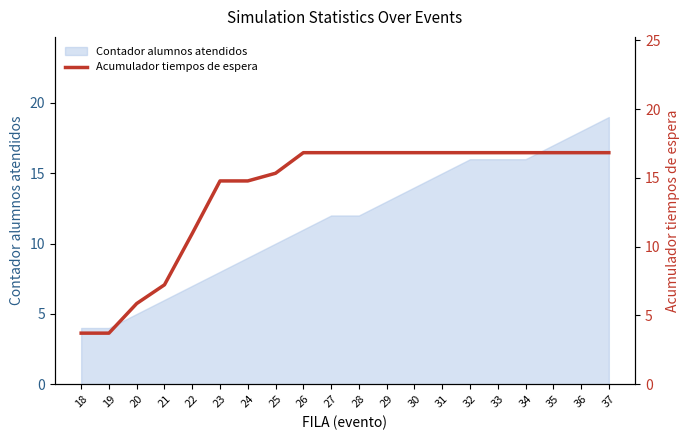

Does the chart have visible grid lines?

No